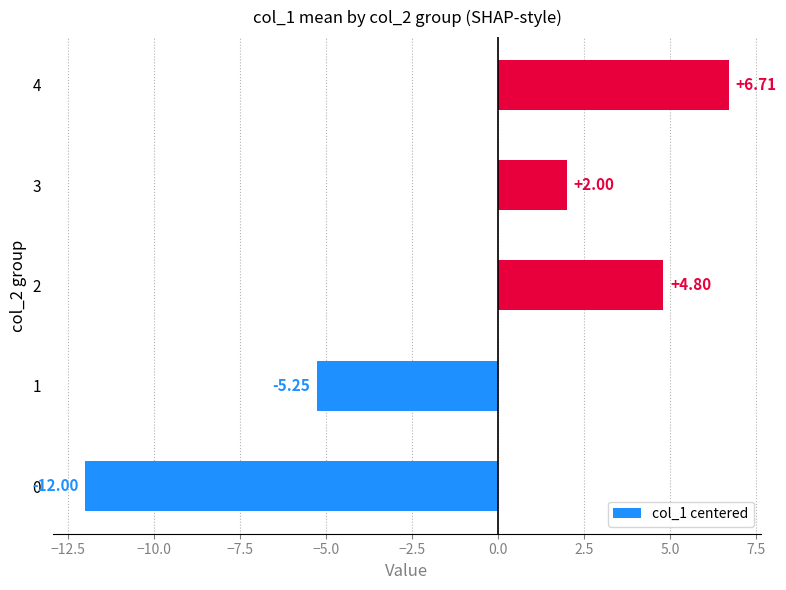

Between 2 and 4, which is larger?

4